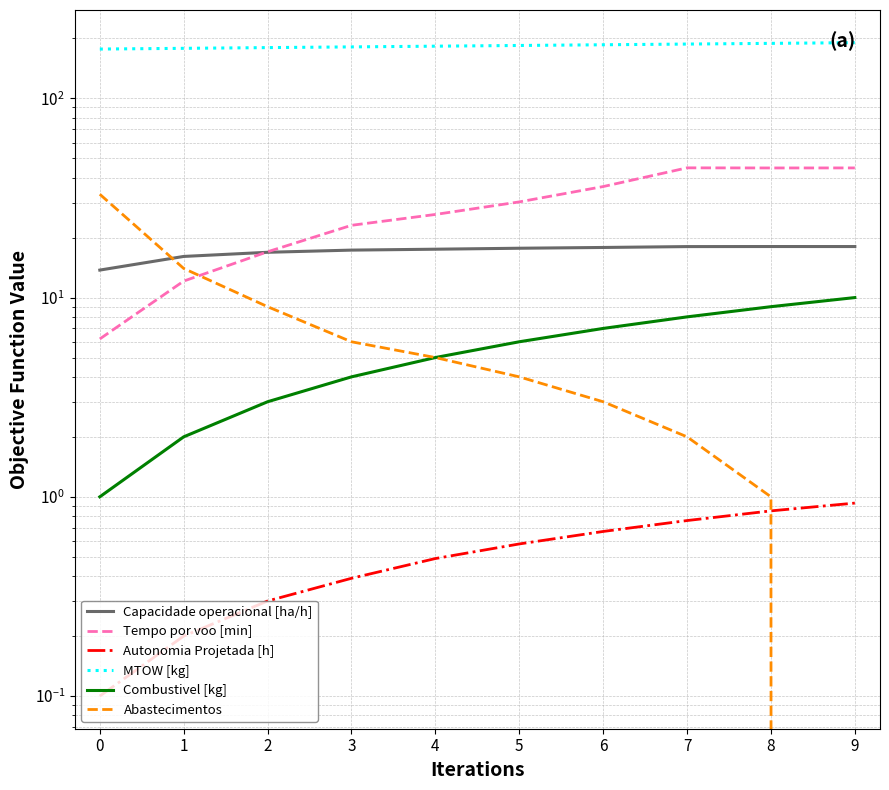

What value does the Capacidade operacional [ha/h] series have at 1?

16.1